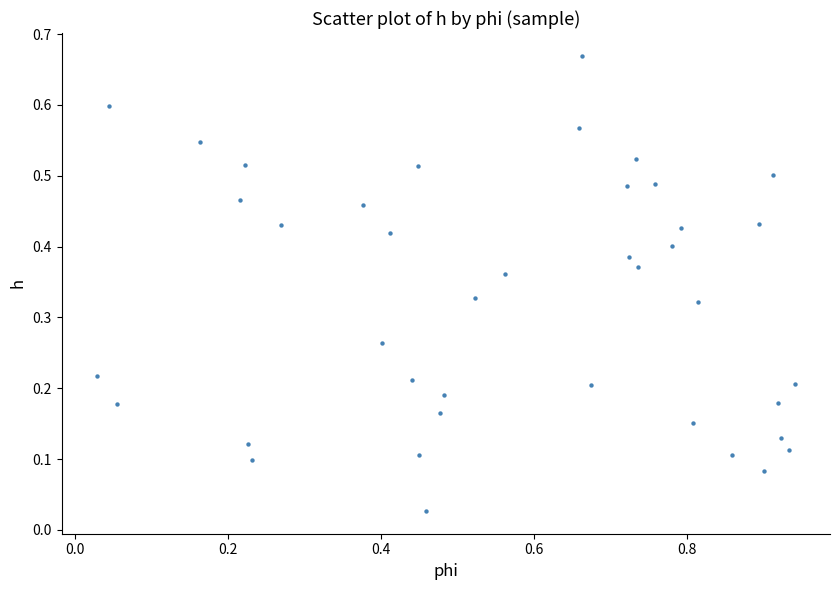

What is the range of X values (max minus min)?

0.9